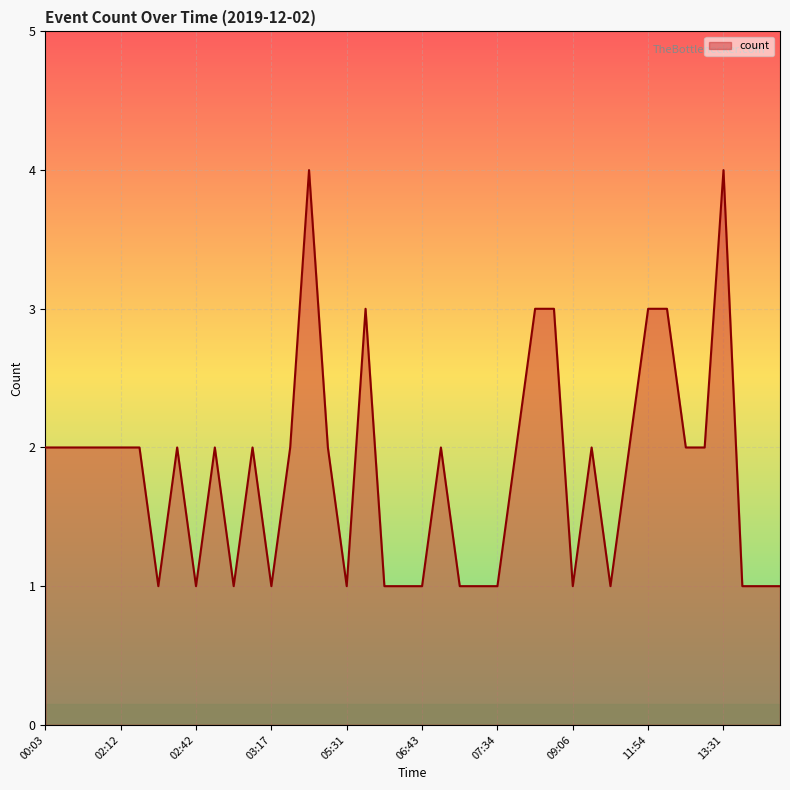

What is the difference between the maximum and minimum values?

3